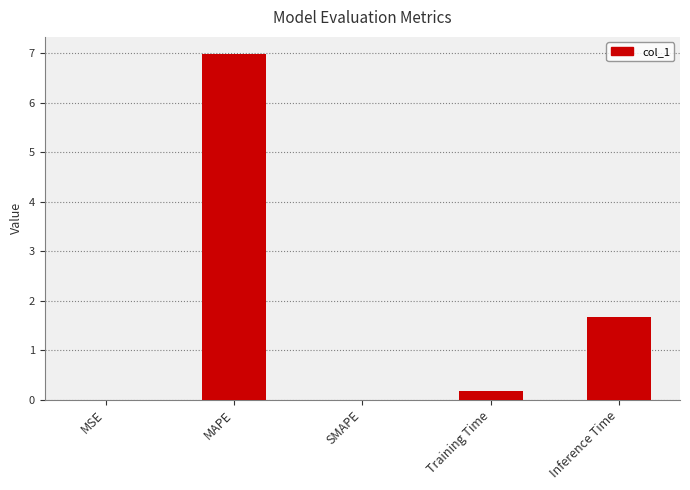

The chart shows a value of 0.0 at SMAPE. True or false?

True